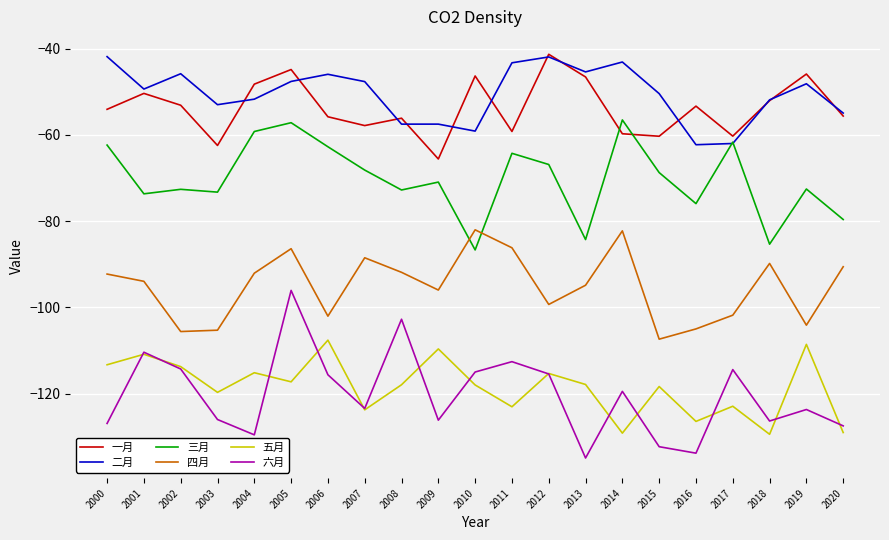

What is the difference between the maximum and minimum values in the 二月 series?

20.4